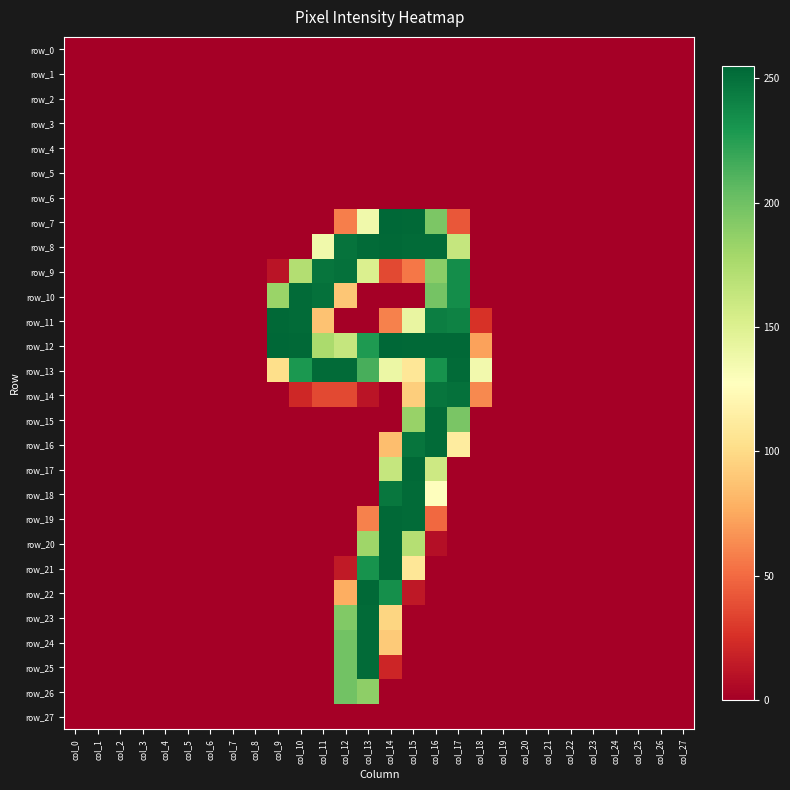

Which category has the lowest value in the row_20 series?

col_0